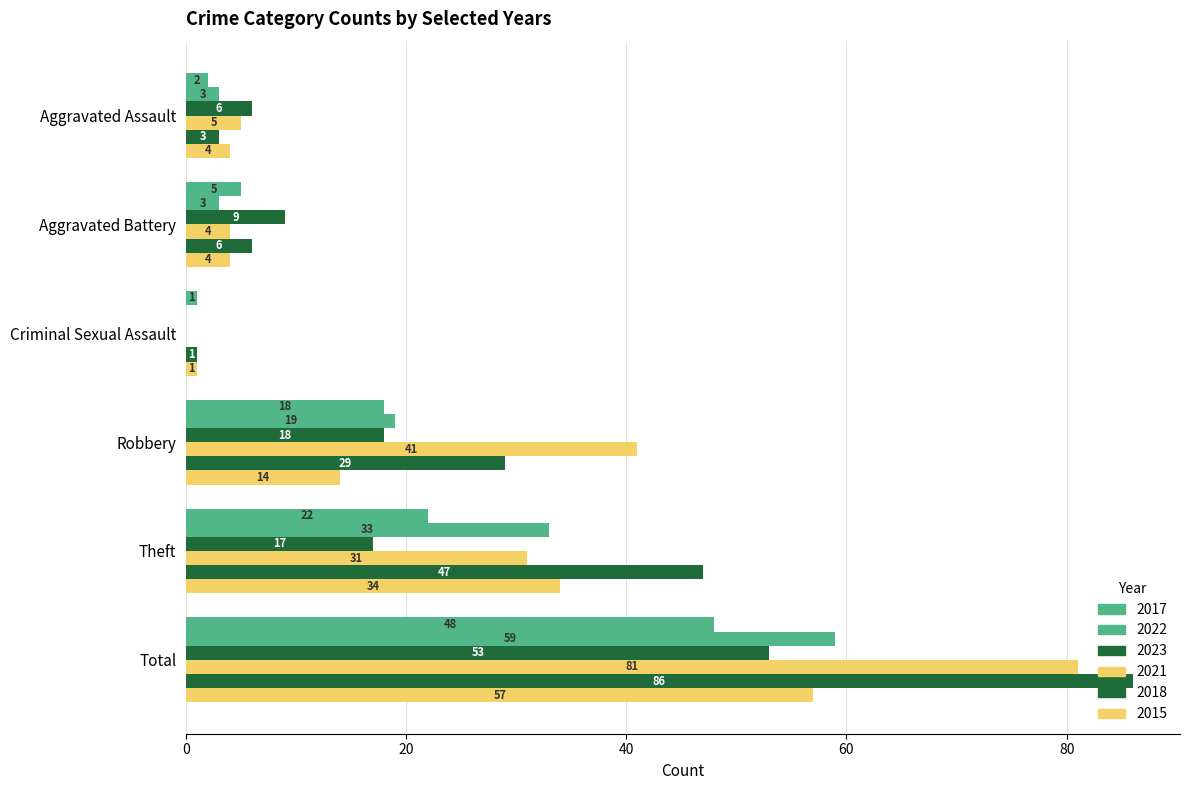

What is the difference between the maximum and minimum values in the 2021 series?

81